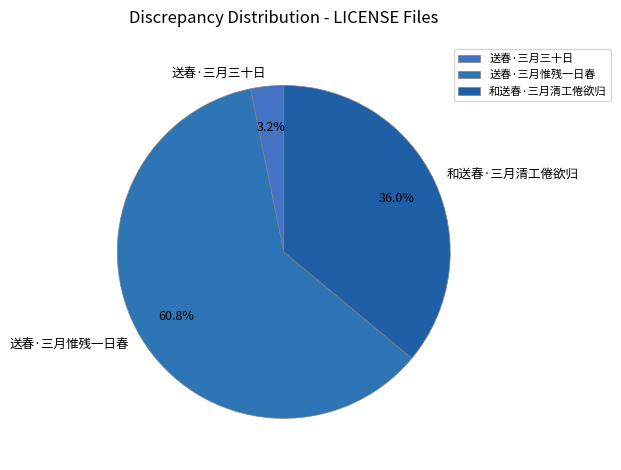

To the nearest percent, what portion does 送春·三月三十日 represent?

3%